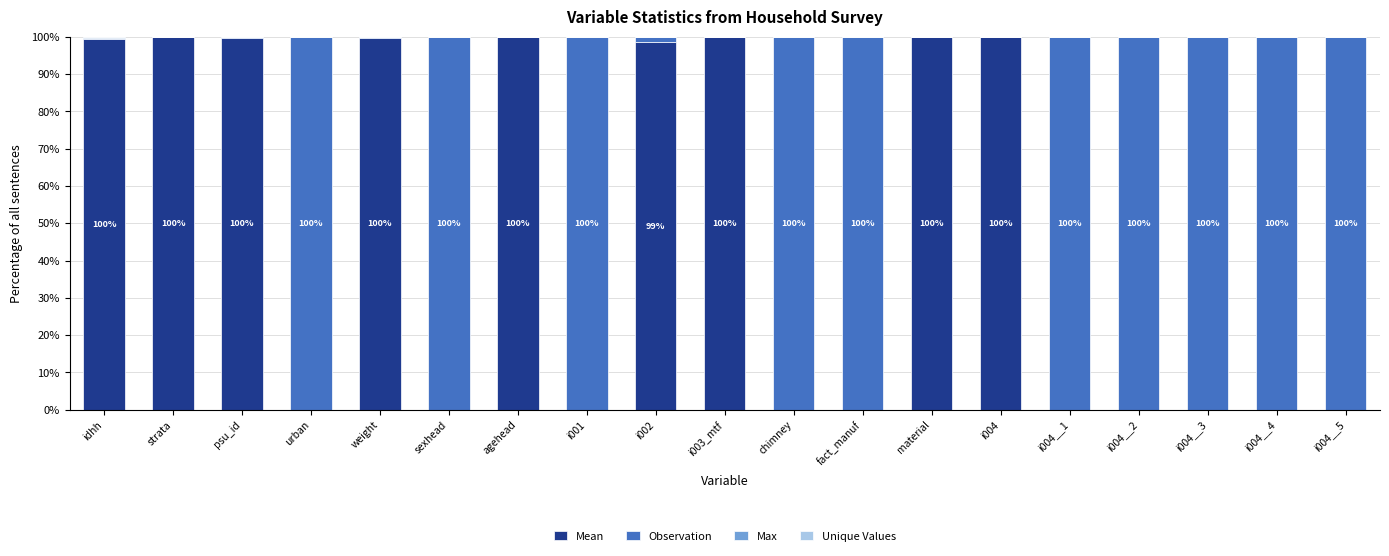

What is the difference between the second highest and minimum values in the Observation series?

99.8